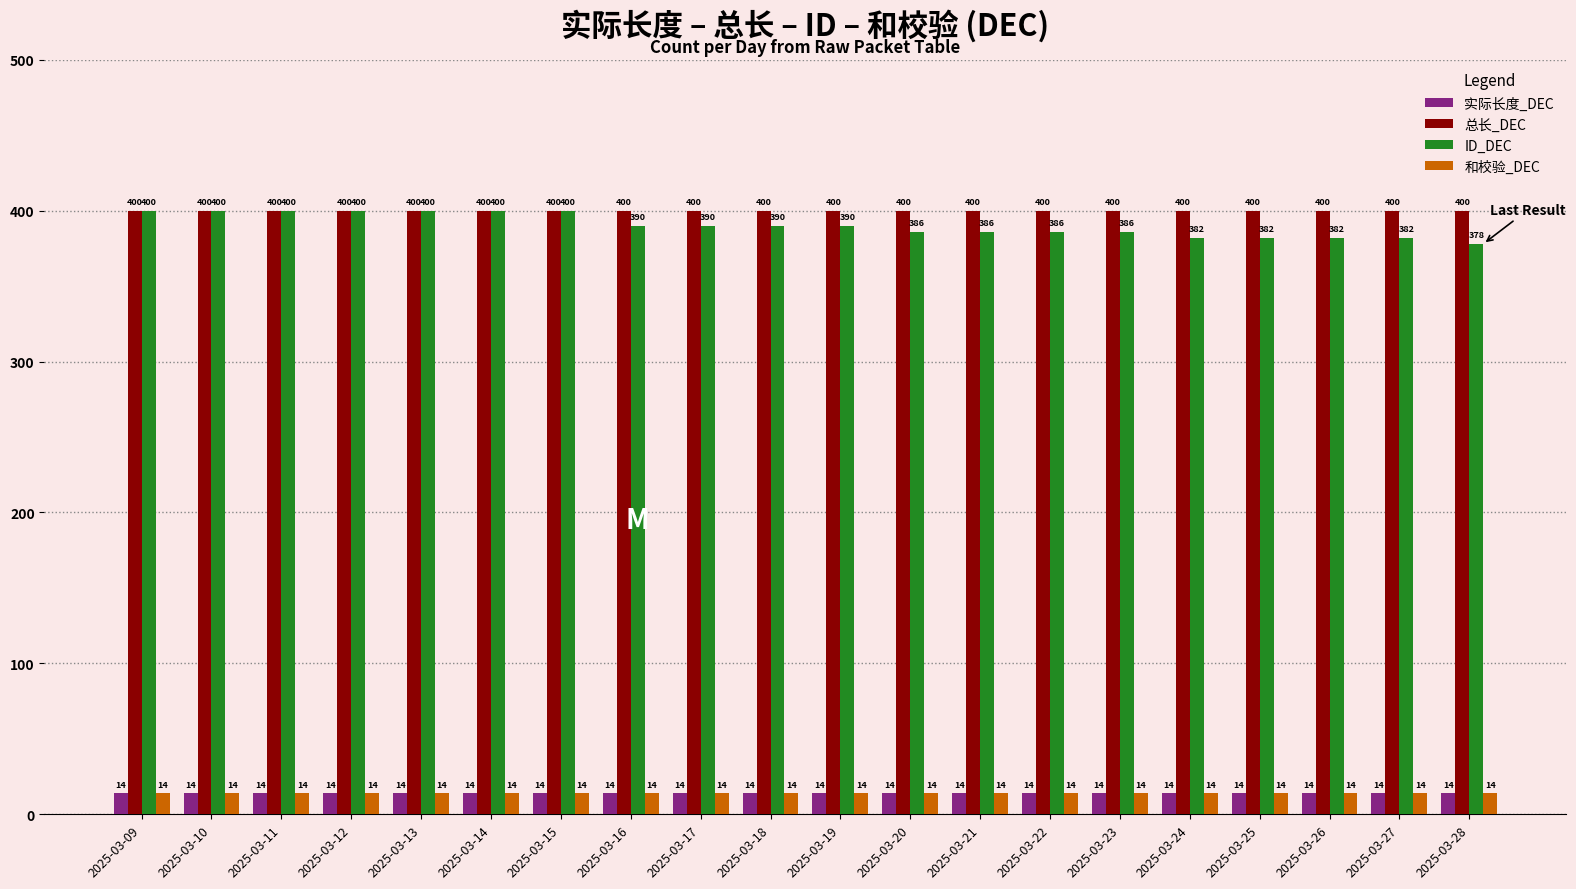

What is the sum of all 实际长度_DEC values?

280